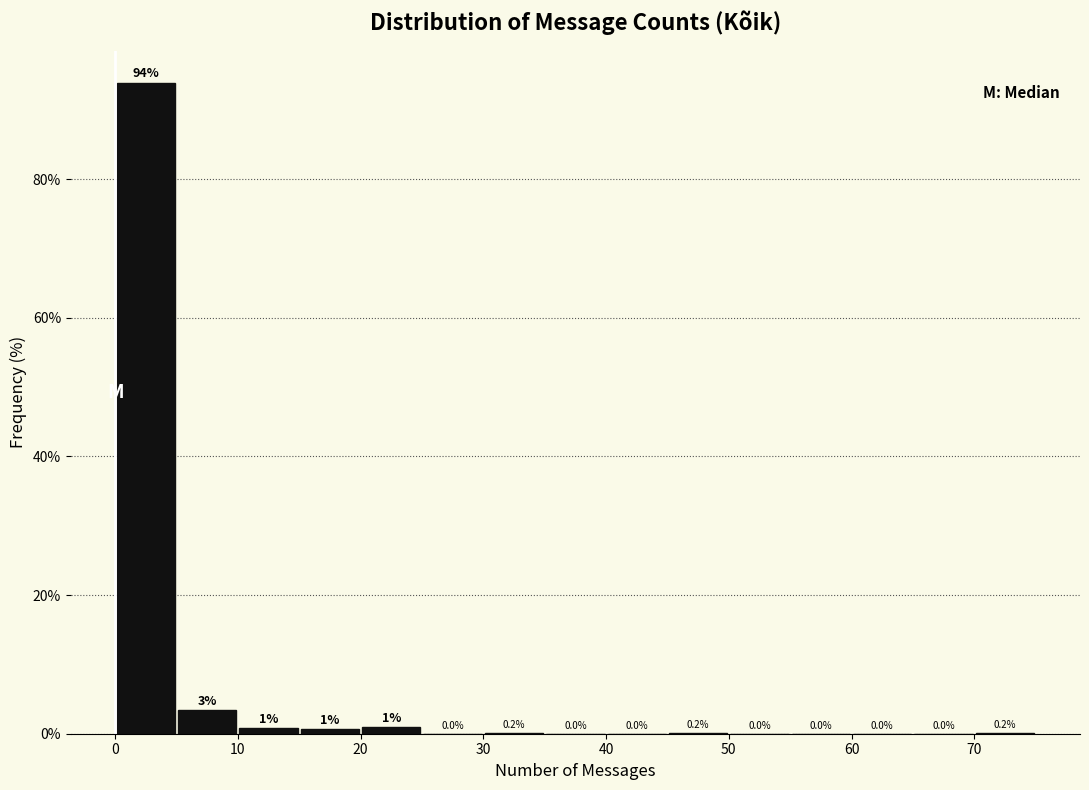

Over which range of the x-axis is the bar tallest?

0 to 5